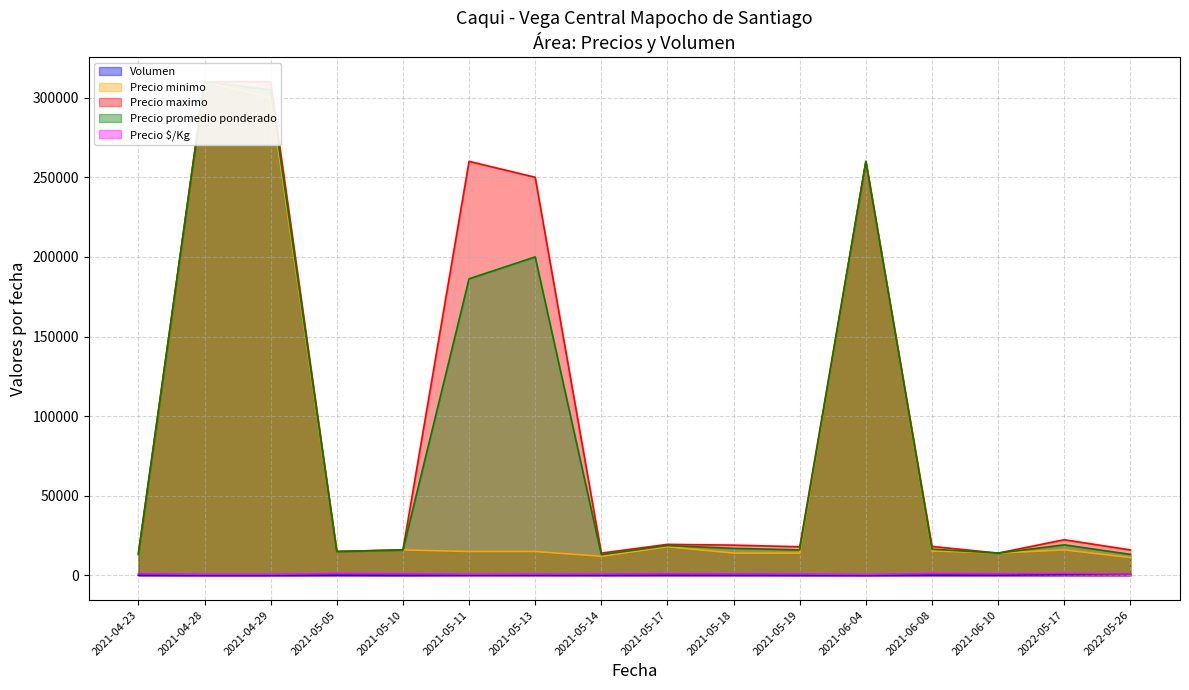

Does the chart have visible grid lines?

Yes